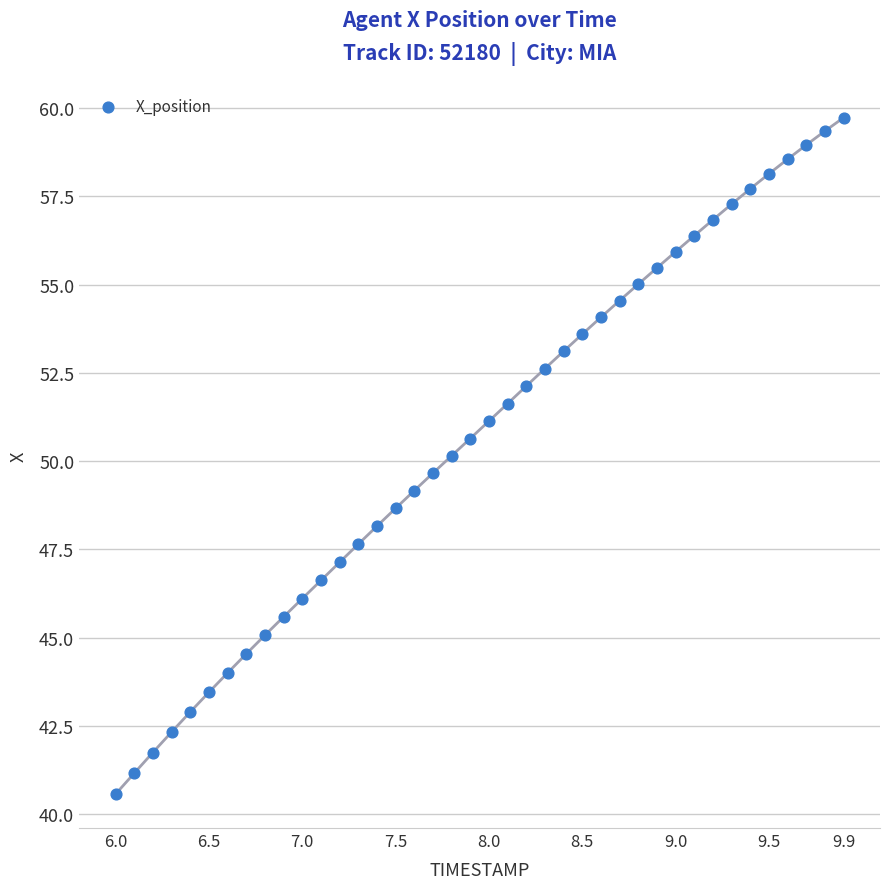

What is the range of X values (max minus min)?

3.9